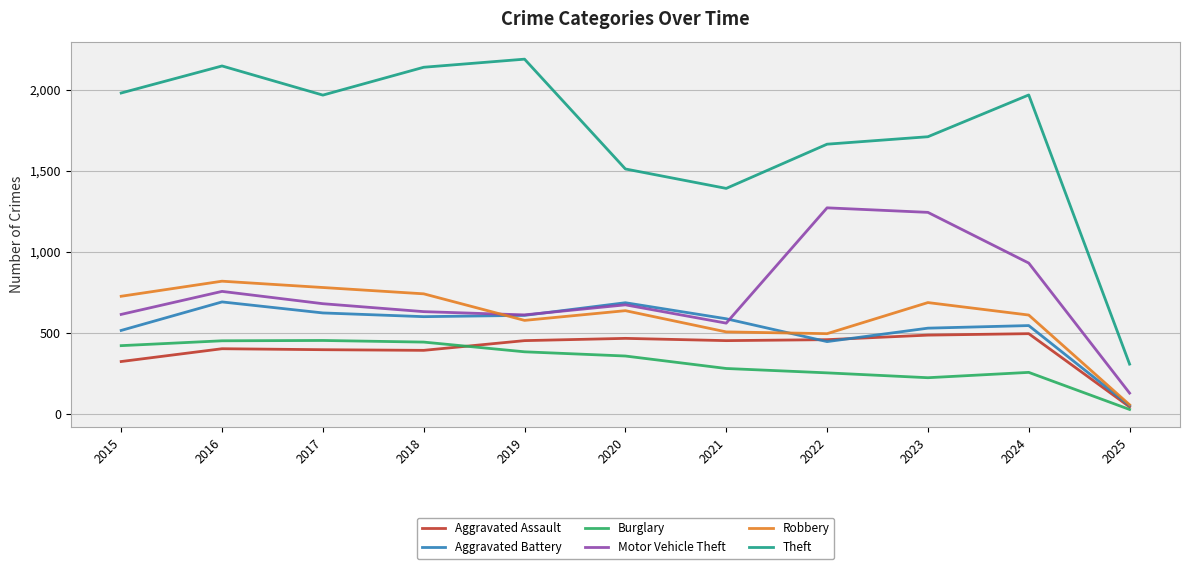

What is the total value across all series at 2022?

4589